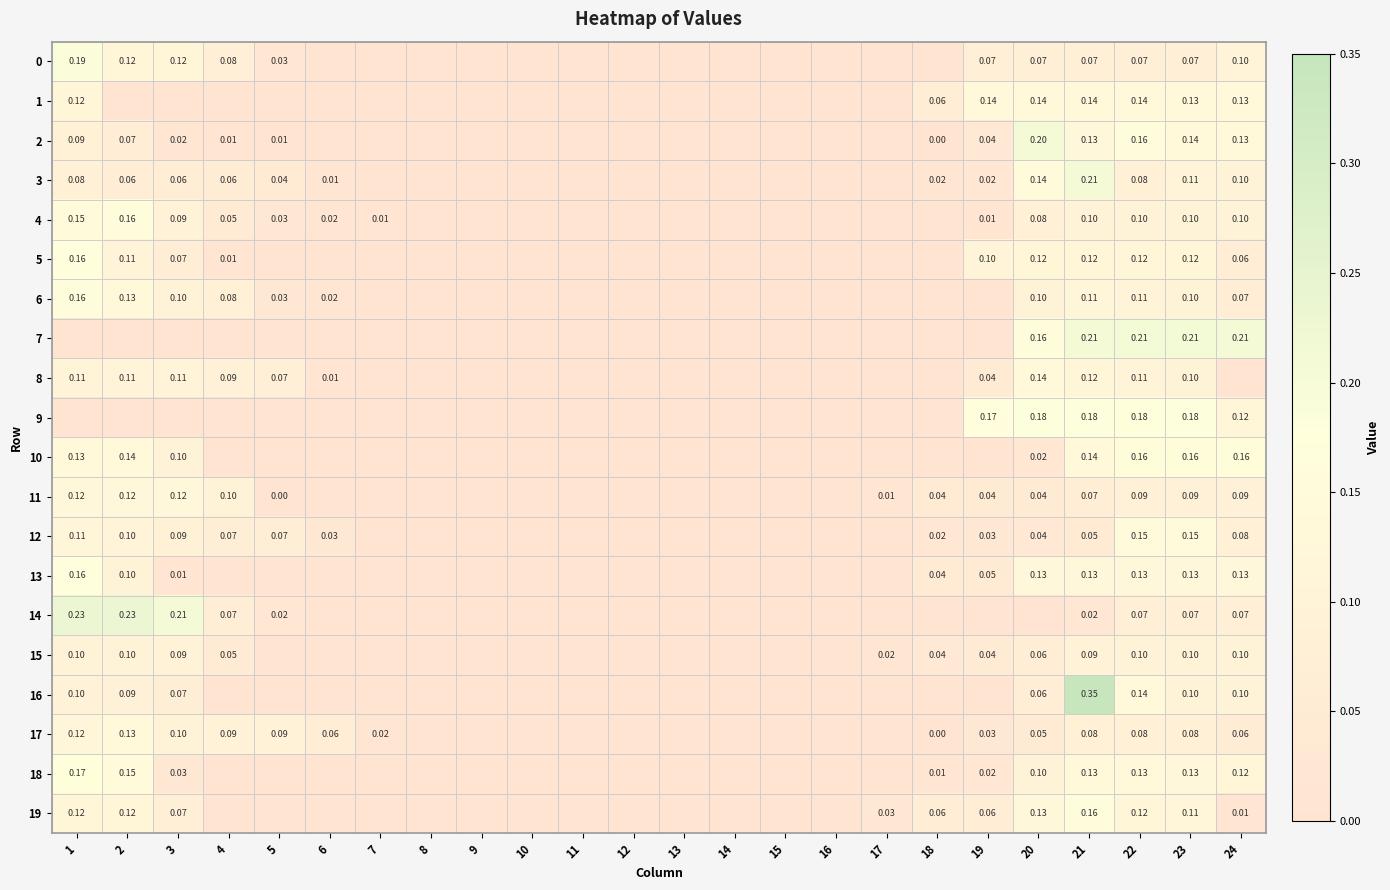

At which label does 17 reach its peak?

2